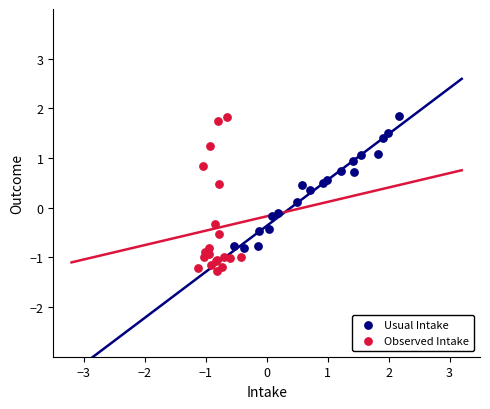

Which series contains the lowest Y value?

Observed Intake